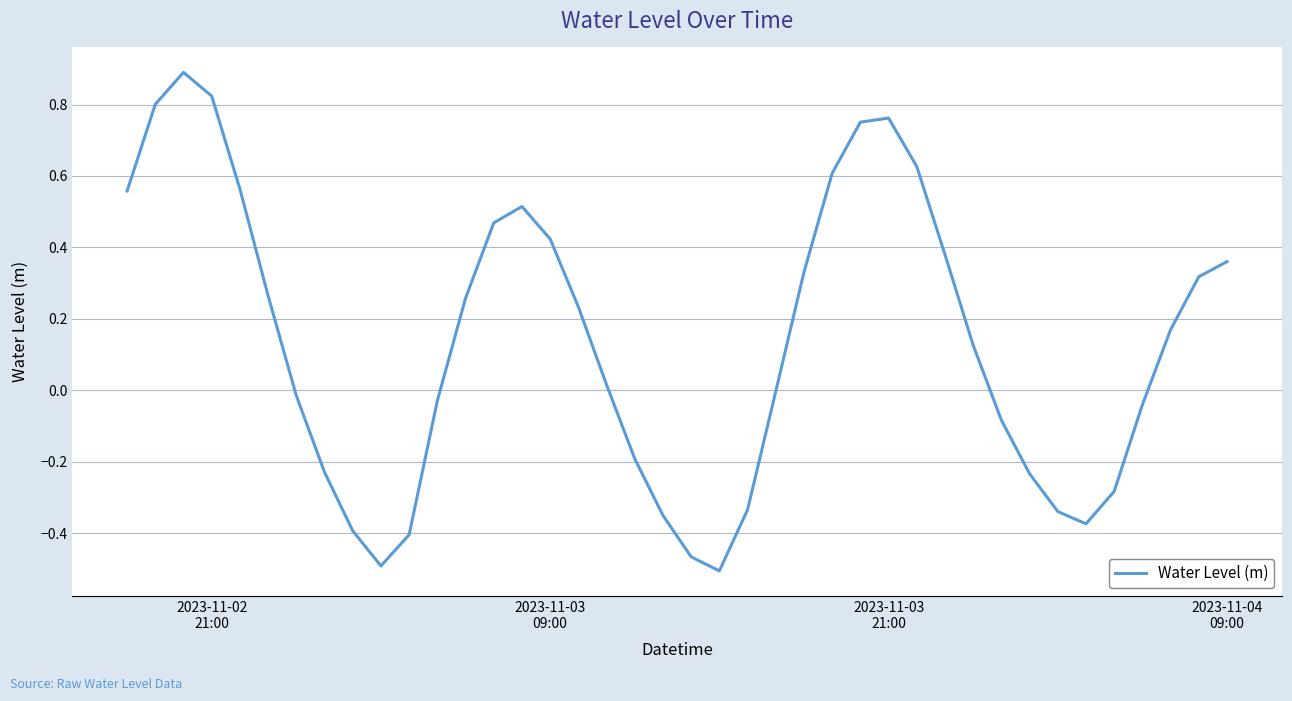

What is the difference between the maximum and minimum values?

1.4